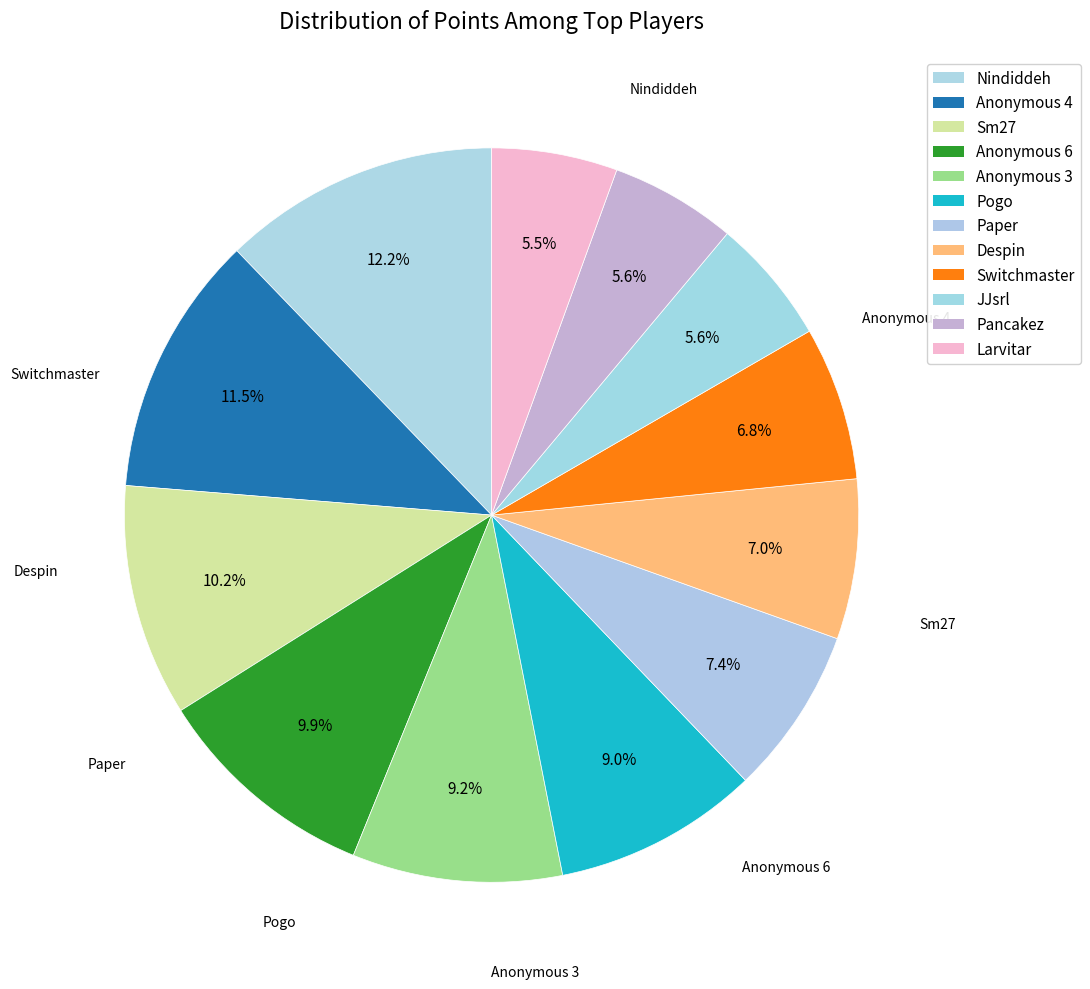

What percentage is NOT represented by Despin?

93.0%